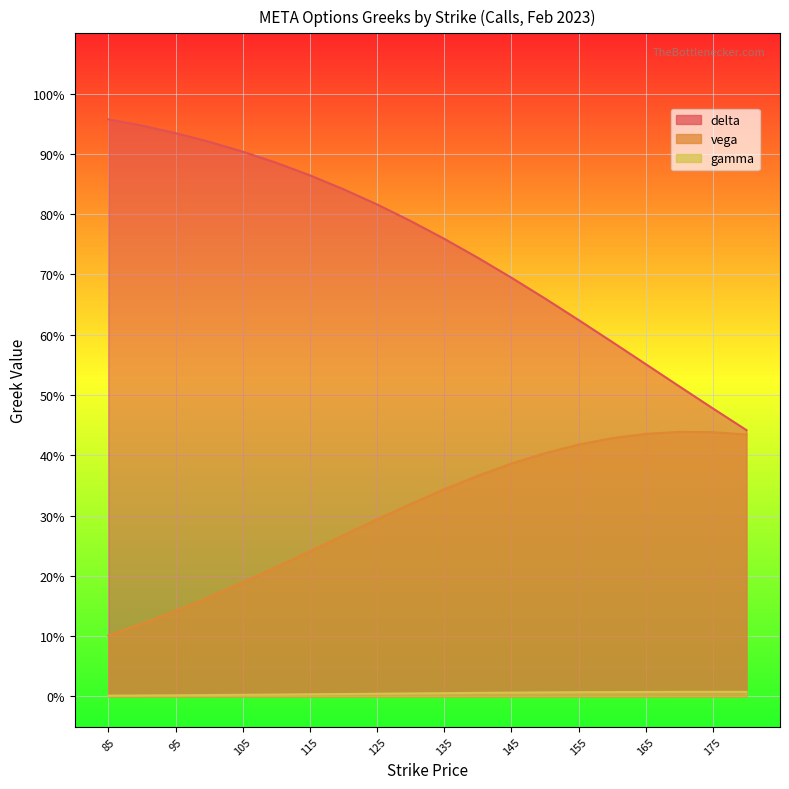

How many categories are shown in the chart?

20